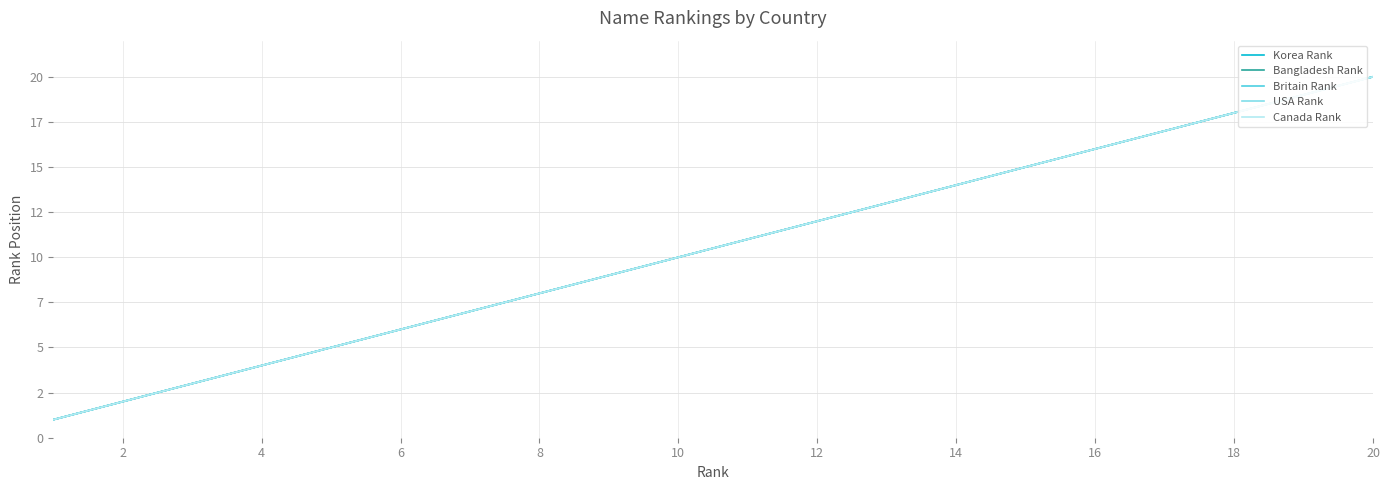

What is the minimum value shown in the chart?

1